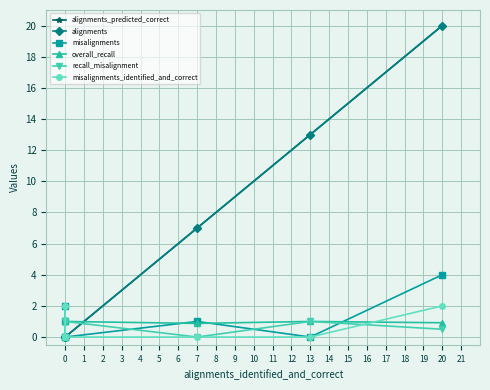

At how many categories does at least one series exceed 7?

2